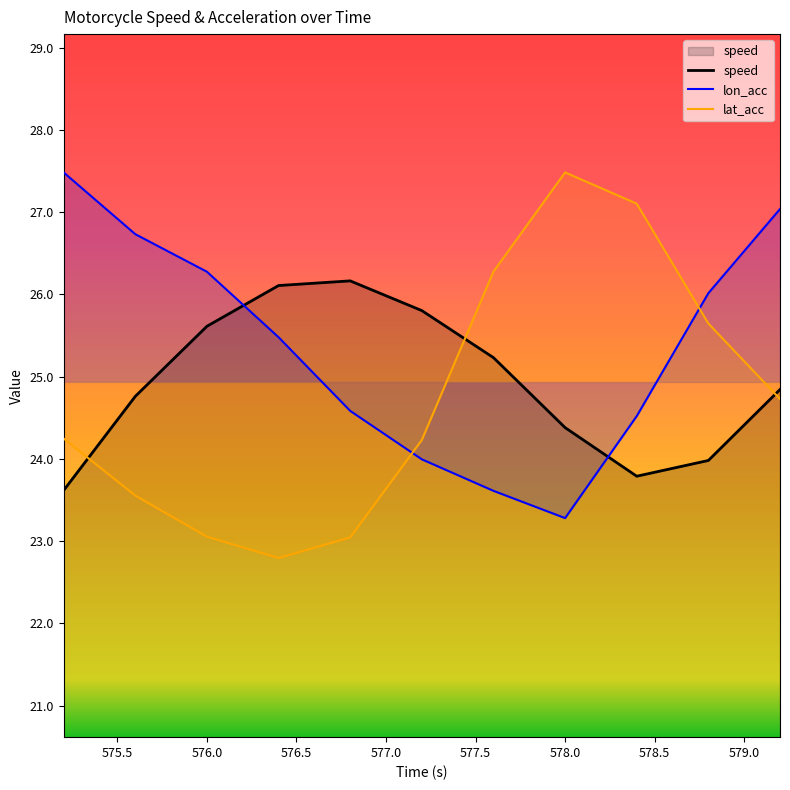

Which series has the largest total across all categories?

lon_acc